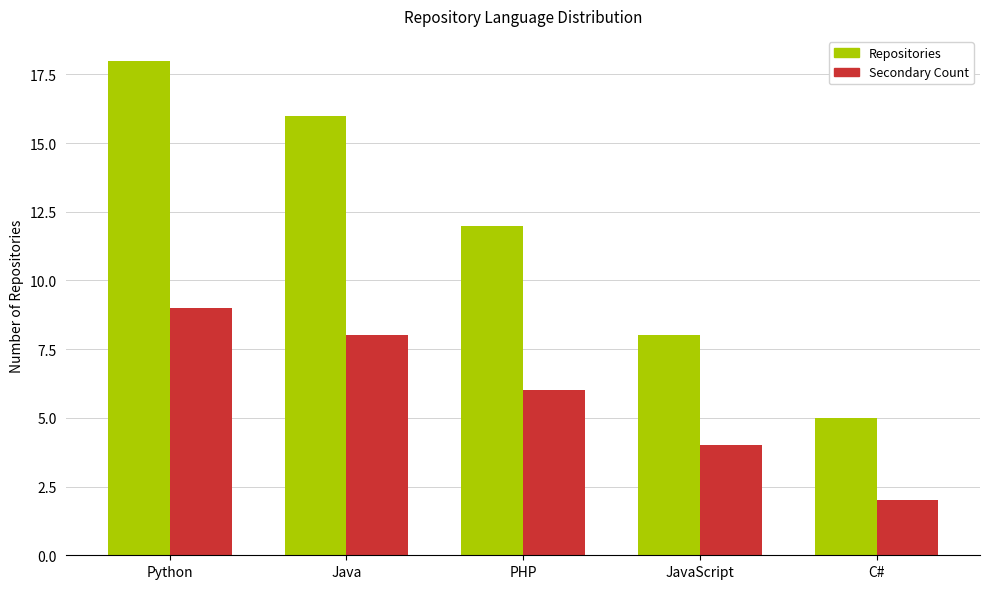

What is the minimum value shown in the chart?

2